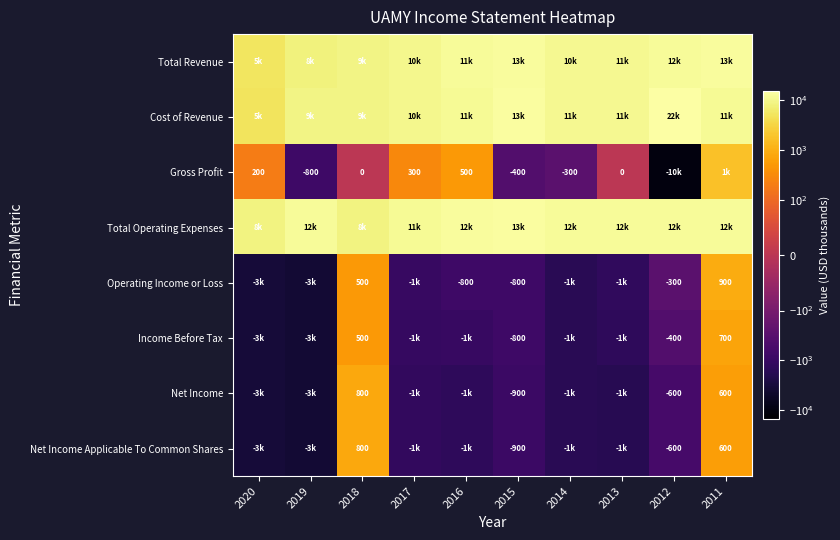

Is it true that Net Income Applicable To Common Shares equals -600 at 2012?

True